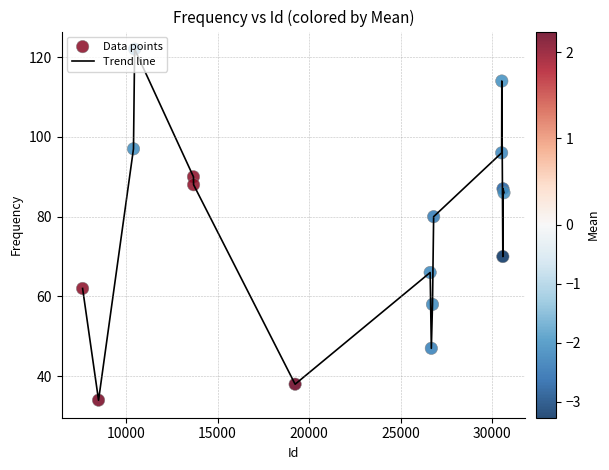

What is the difference between the maximum and minimum values?

88